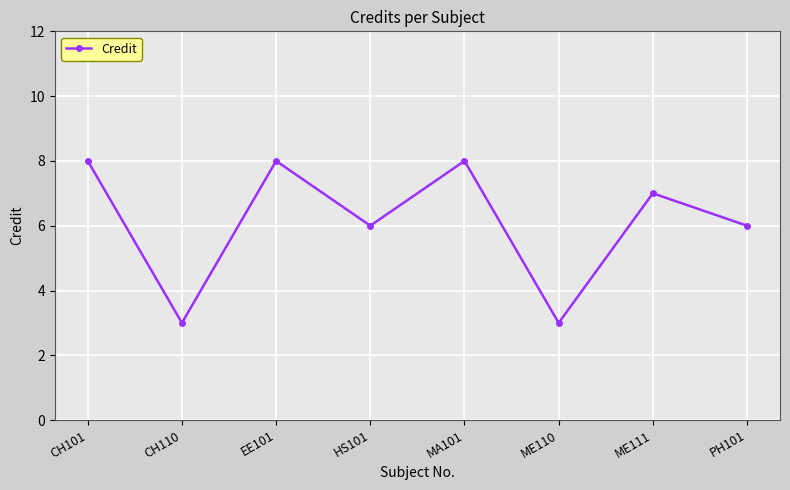

What position from the right is ME110?

3